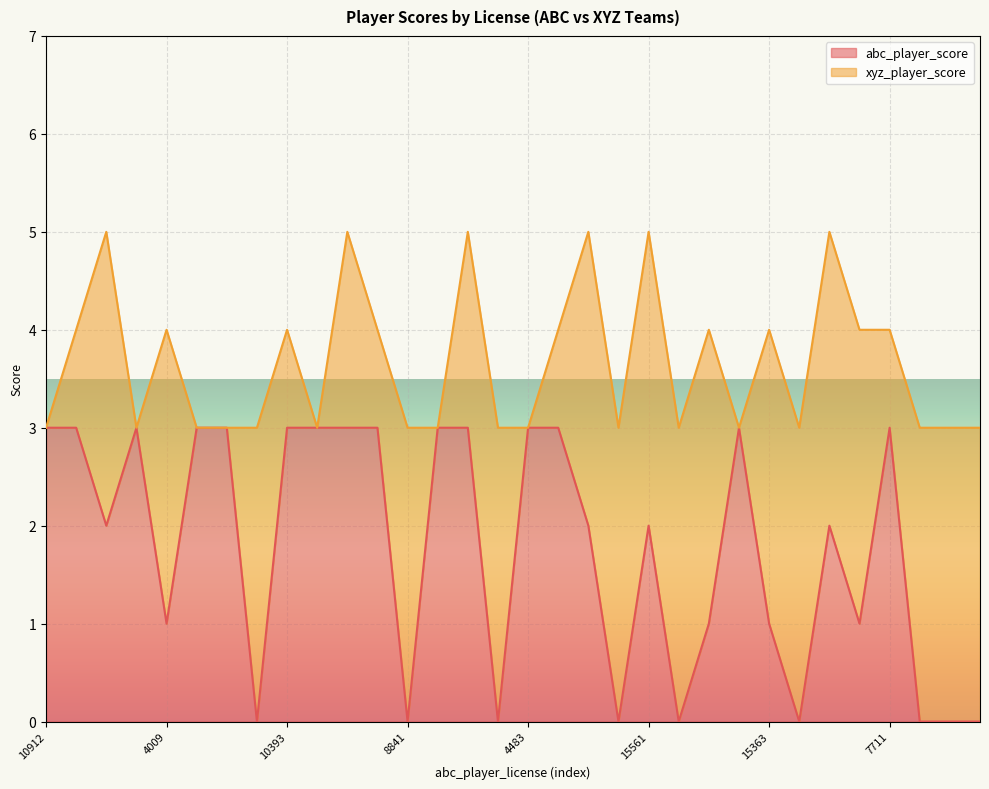

How many points are higher than both their immediate neighbors (excluding endpoints)?

5